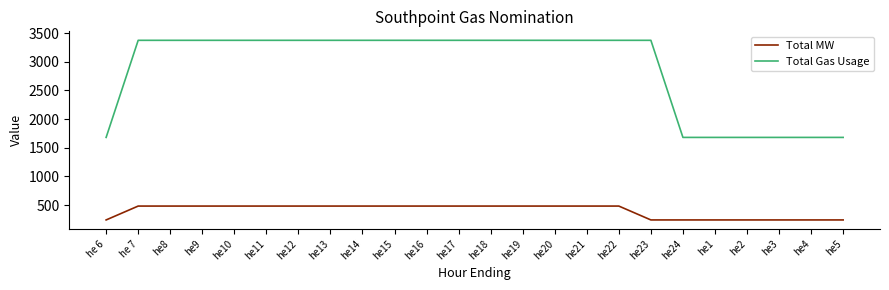

True or false: Total Gas Usage and Total MW intersect in this chart.

False